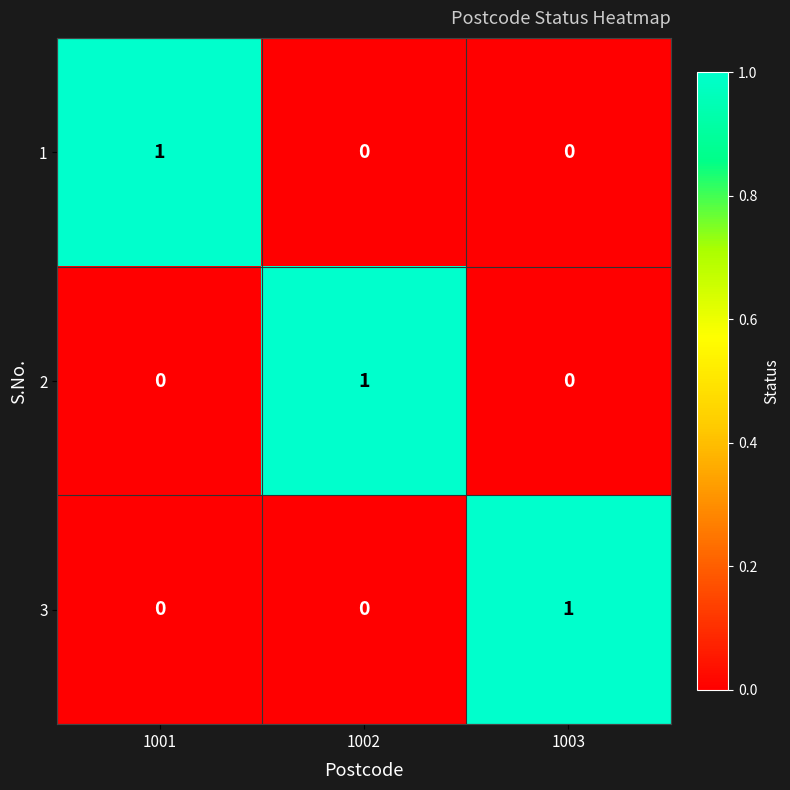

Is it true that 2 equals 0 at 1002?

False